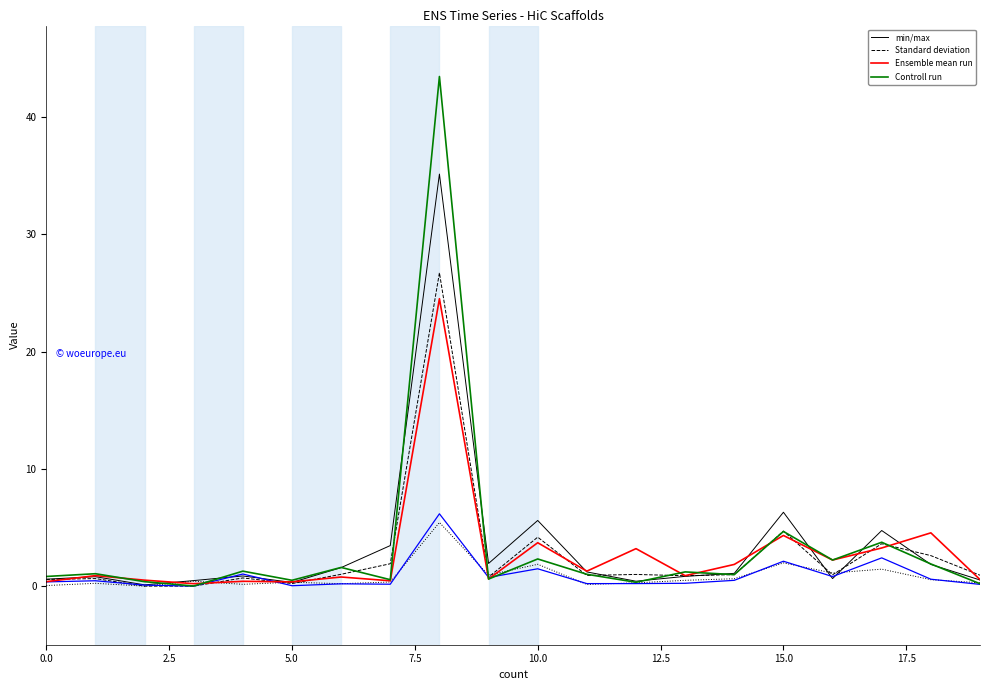

Between 0.0 and 18, which series saw the biggest shift?

Ensemble mean run